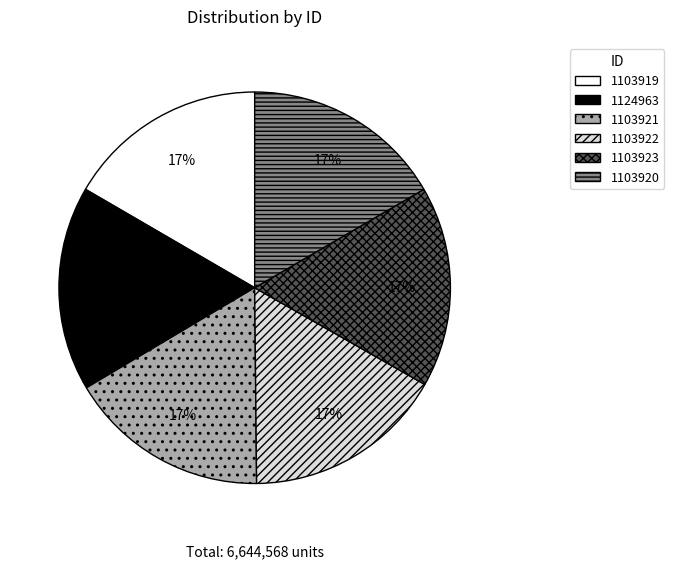

To the nearest percent, what is the combined percentage of 1103923 and 1103922?

33%